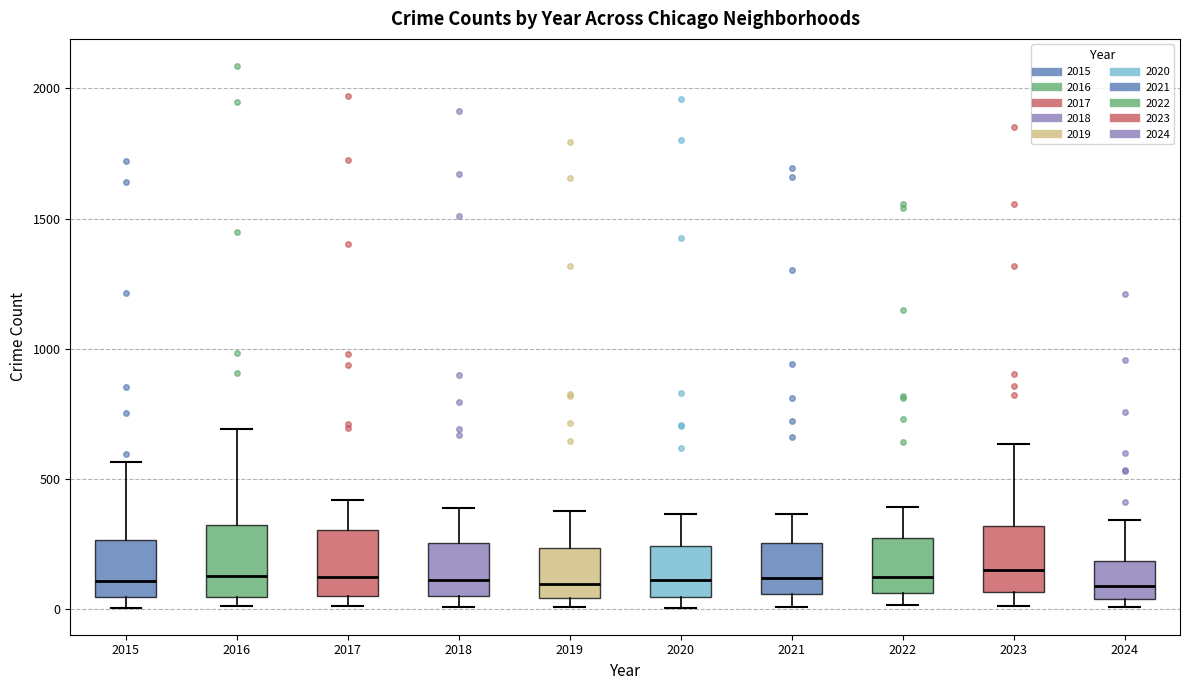

Where does the upper whisker of the box at x = 2019 end on the y-axis? The values are not printed on the chart, so give them approximately, as read against the axis.

400